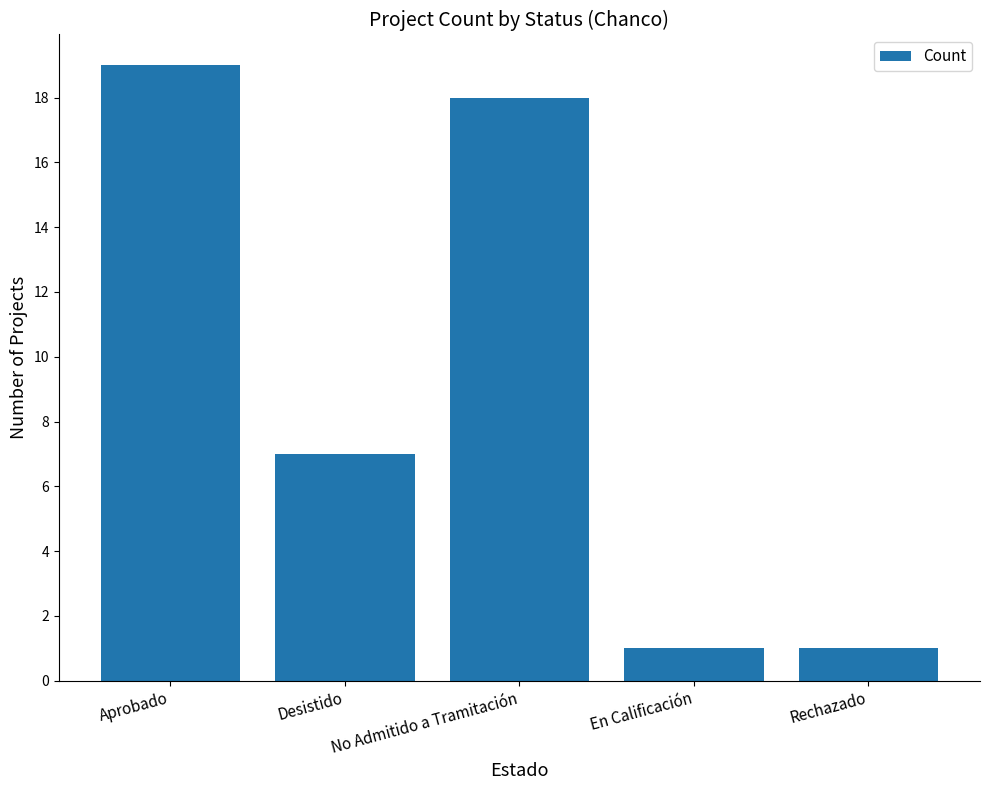

What is the average value?

9